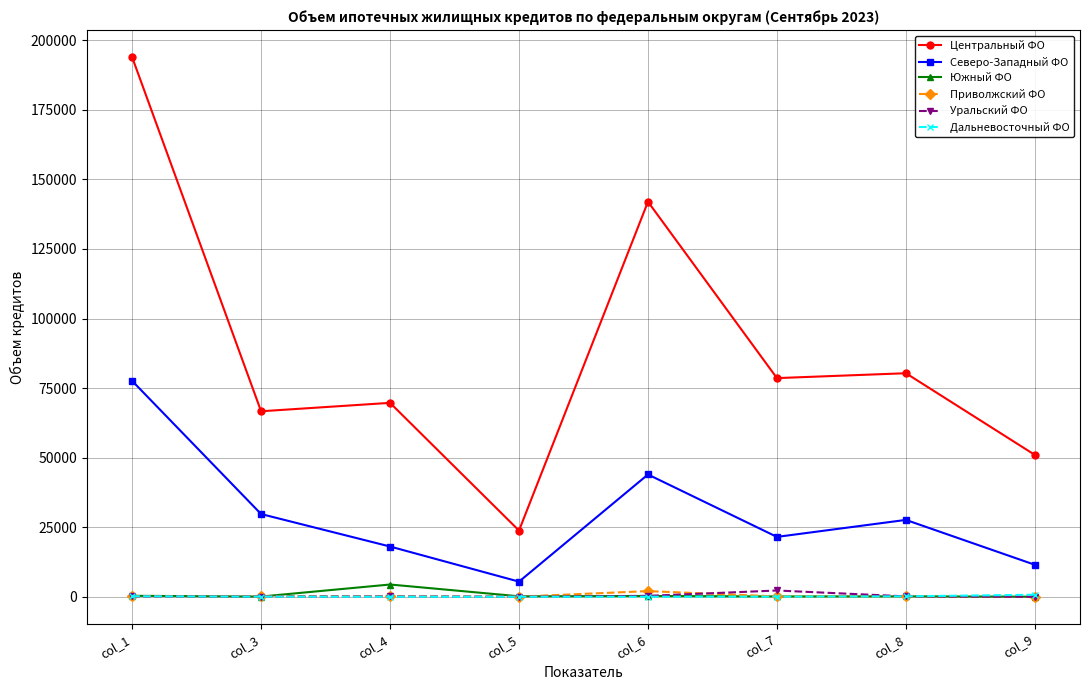

What is the sum of the Приволжский ФО values at col_6 and col_5?

2094